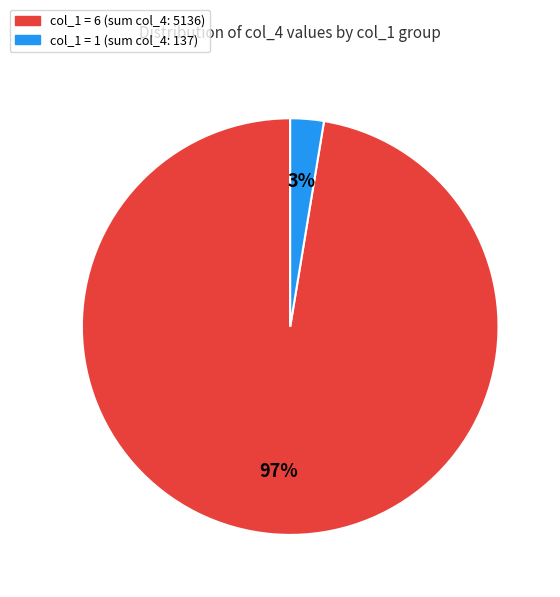

To the nearest percent, what is the average slice percentage?

50%